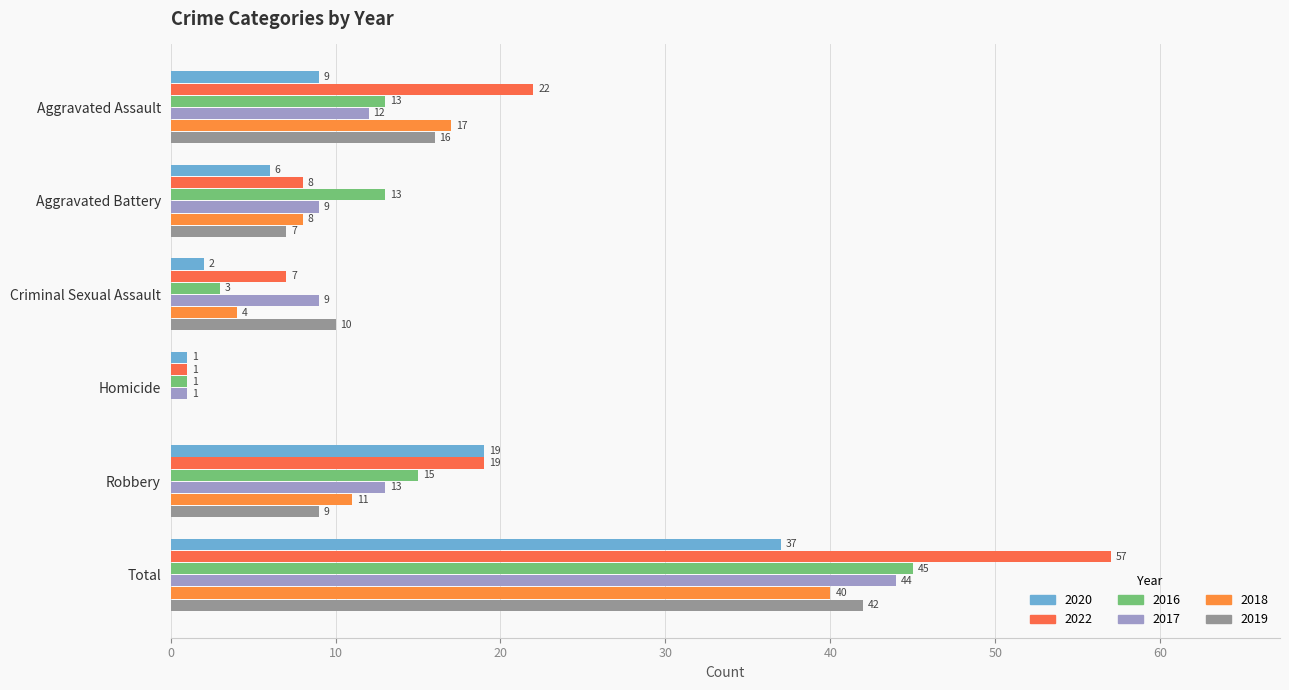

Is the value of 2016 at Total greater than the value of 2018 at Criminal Sexual Assault?

Yes